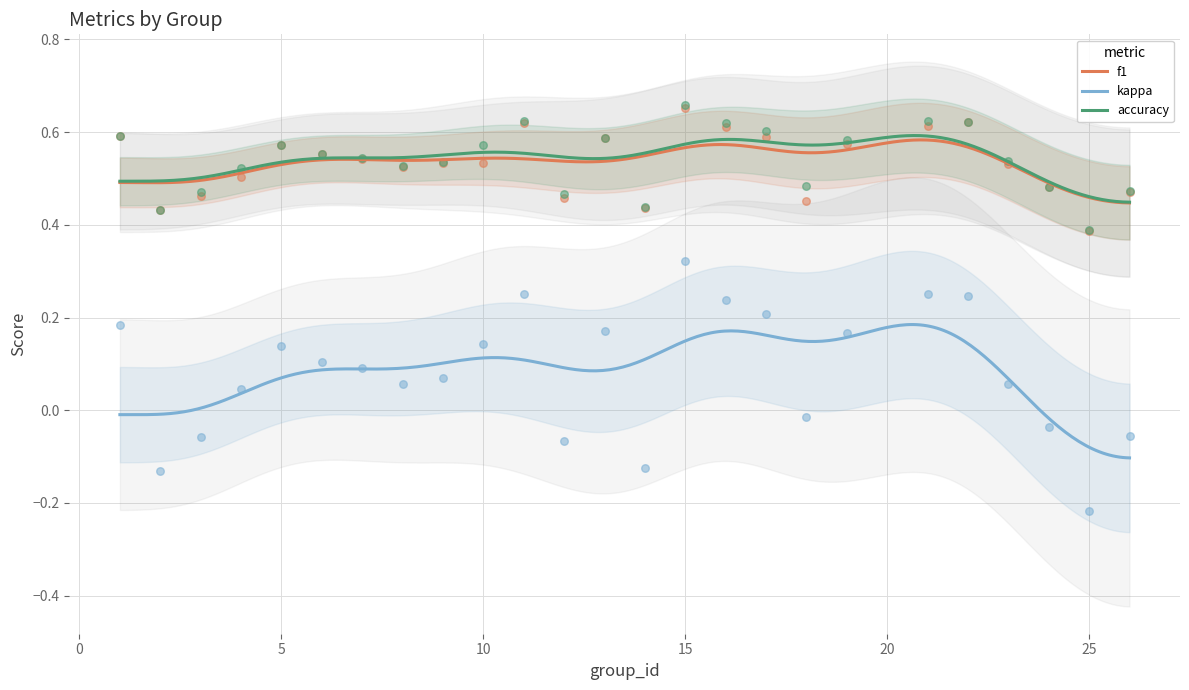

Which series reaches the minimum Y coordinate?

kappa